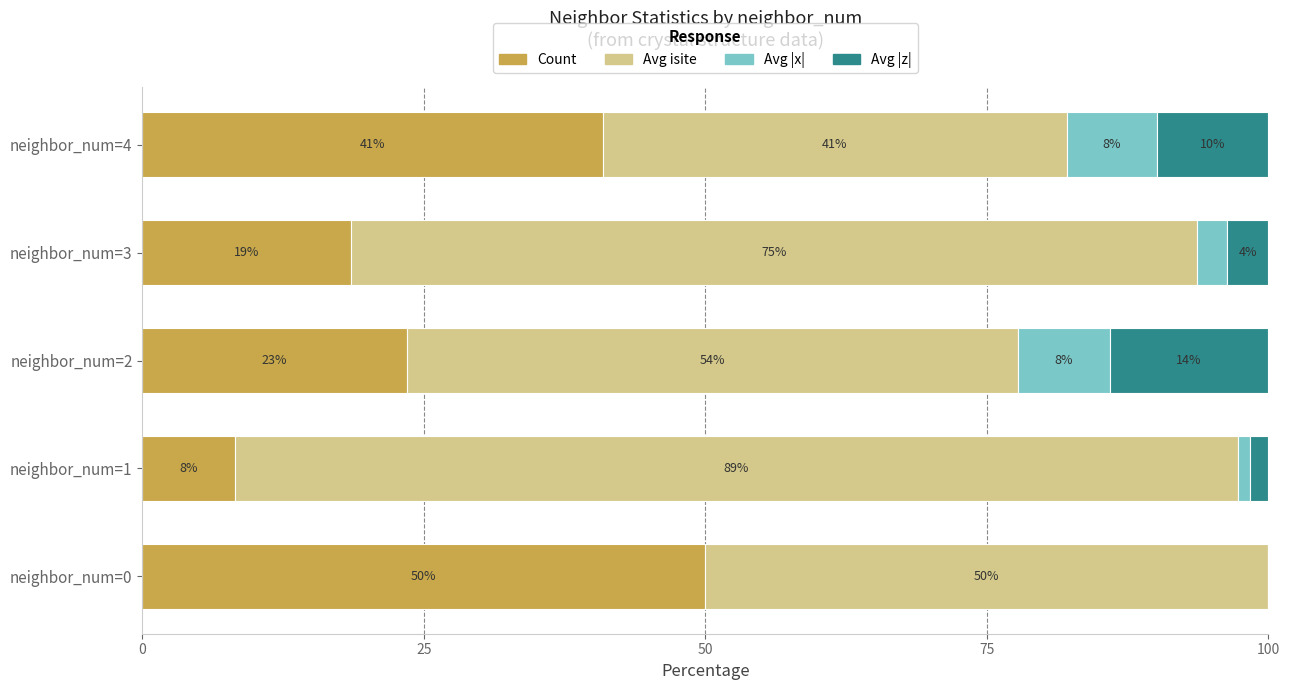

What is the total value across all series at neighbor_num=1?

100.0